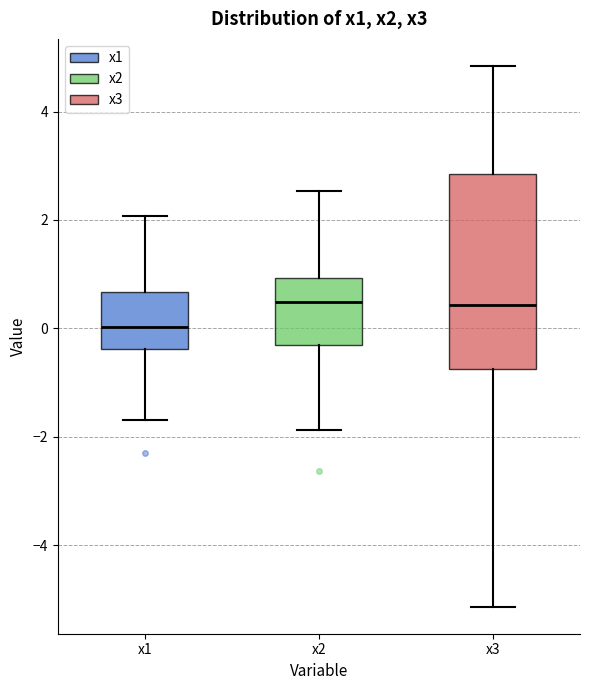

Reading left to right, transcribe this box plot: for each box, give where its median line is, the range the box spans, and where its two whiskers end, as read against the y-axis. The values are not printed on the chart, so give them approximately, as read against the axis.

x1: median 0.0, box -0.4 to 0.6, whiskers -1.6 to 2.0
x2: median 0.4, box -0.4 to 1.0, whiskers -1.8 to 2.6
x3: median 0.4, box -0.8 to 2.8, whiskers -5.2 to 4.8